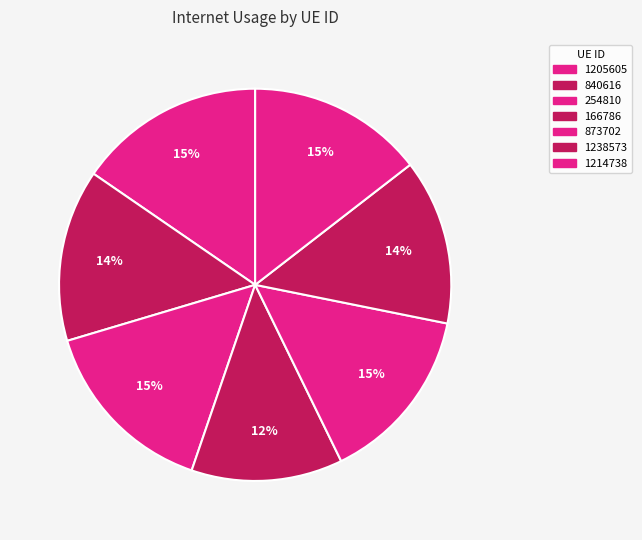

To the nearest percent, what percentage of the pie is 1238573?

14%